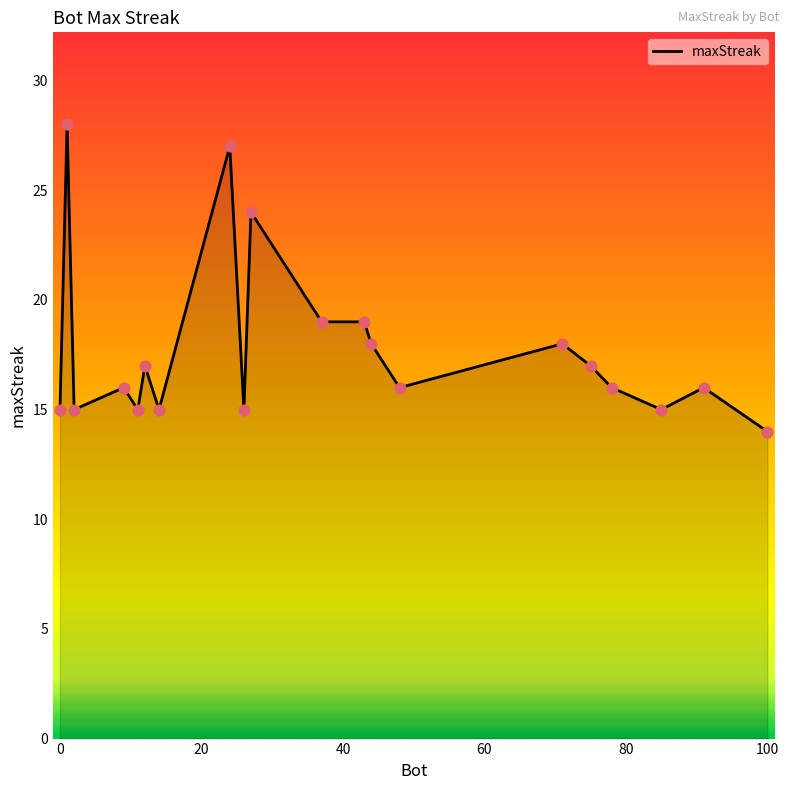

What is the minimum value shown in the chart?

14